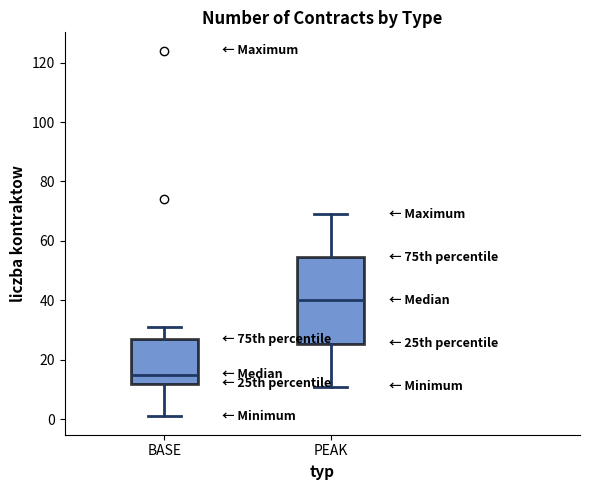

Which box's median line is the lowest?

BASE